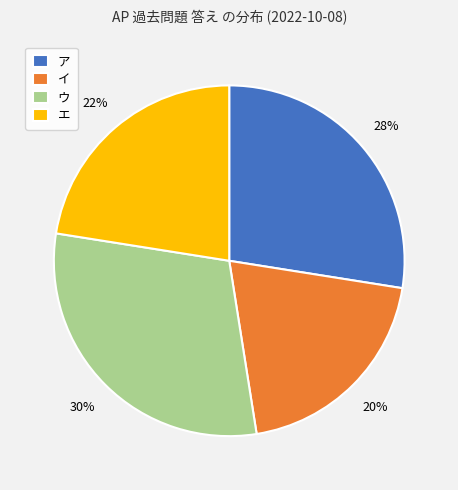

Count the number of slices in the pie.

4